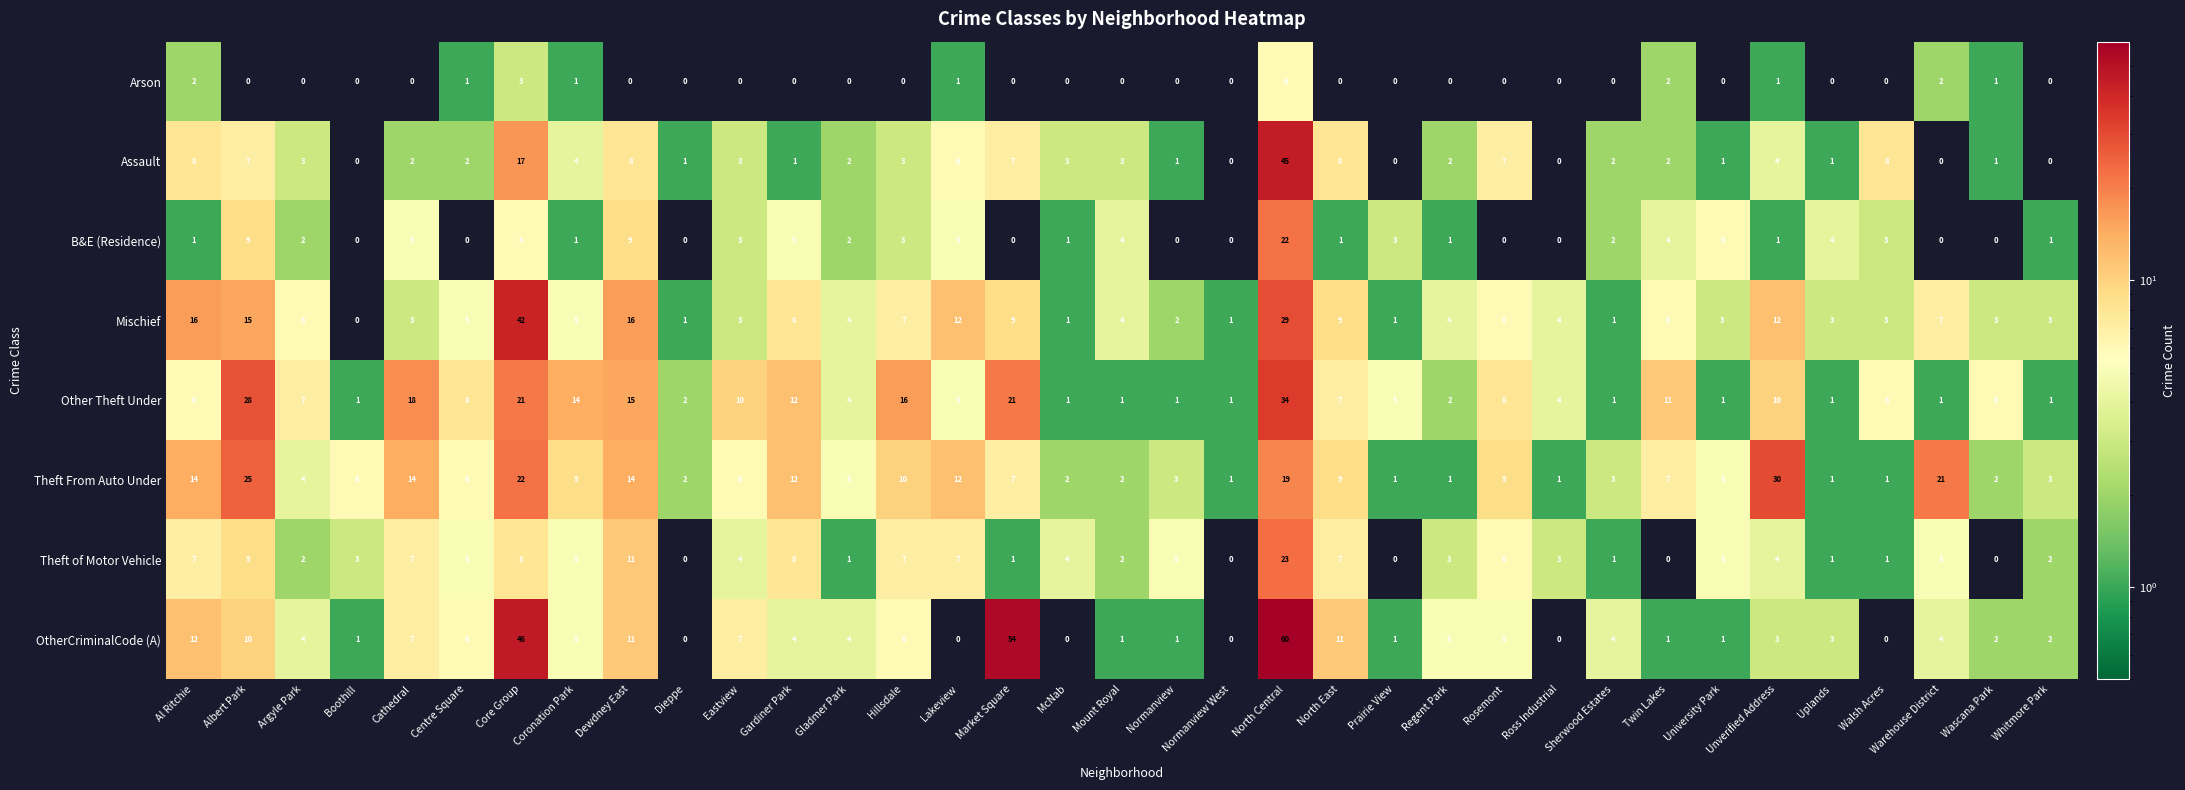

The OtherCriminalCode (A) series shows 1 at Uplands. True or false?

False